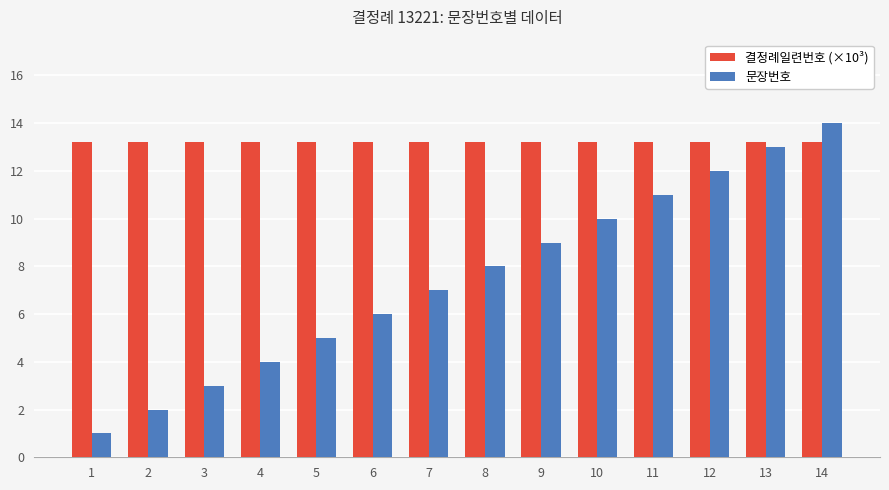

What is the maximum value for 문장번호?

14.0